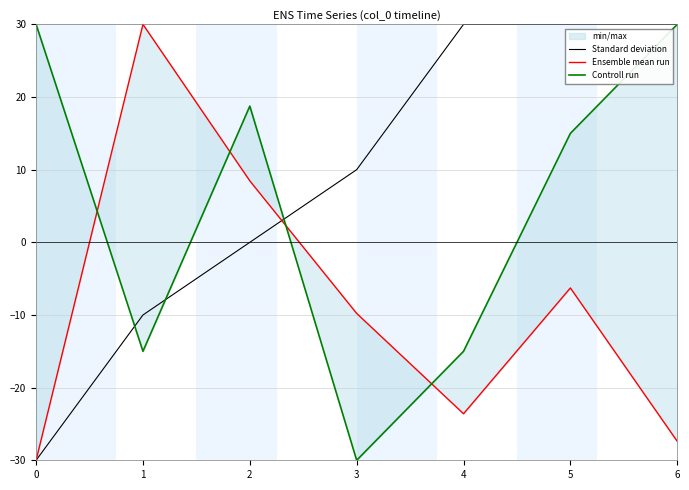

Reading left to right, list all the values displayed in this chart.

Standard deviation: 0=-30.0	1=-10.0	2=0.0	3=10.0	4=30.0	5=30.0	6=30.0
Ensemble mean run: 0=-30.0	1=30.0	2=8.5	3=-9.8	4=-23.6	5=-6.3	6=-27.4
Controll run: 0=30.0	1=-15.0	2=18.8	3=-30.0	4=-15.0	5=15.0	6=30.0